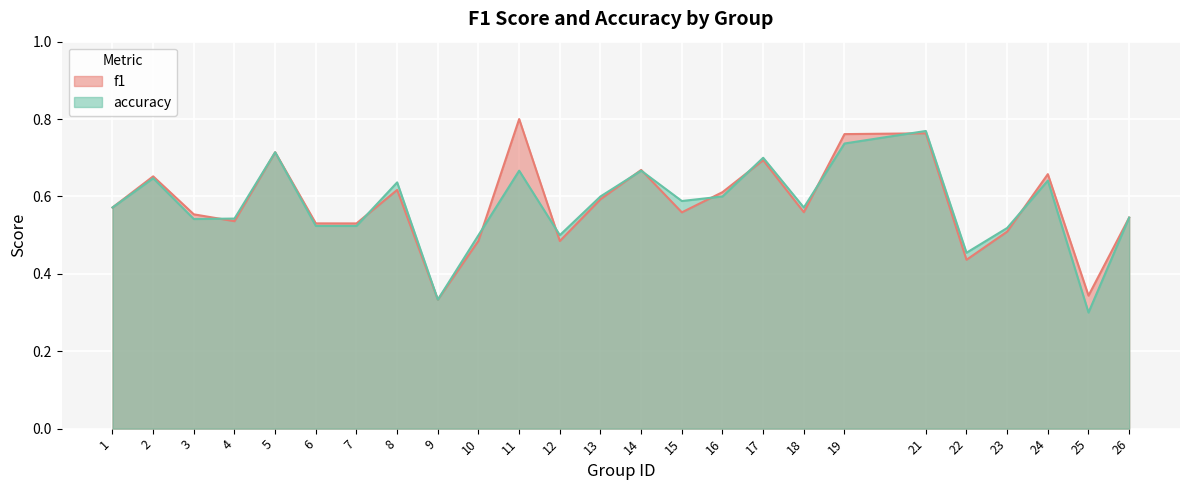

How many accuracy values are between 0 and 1?

25